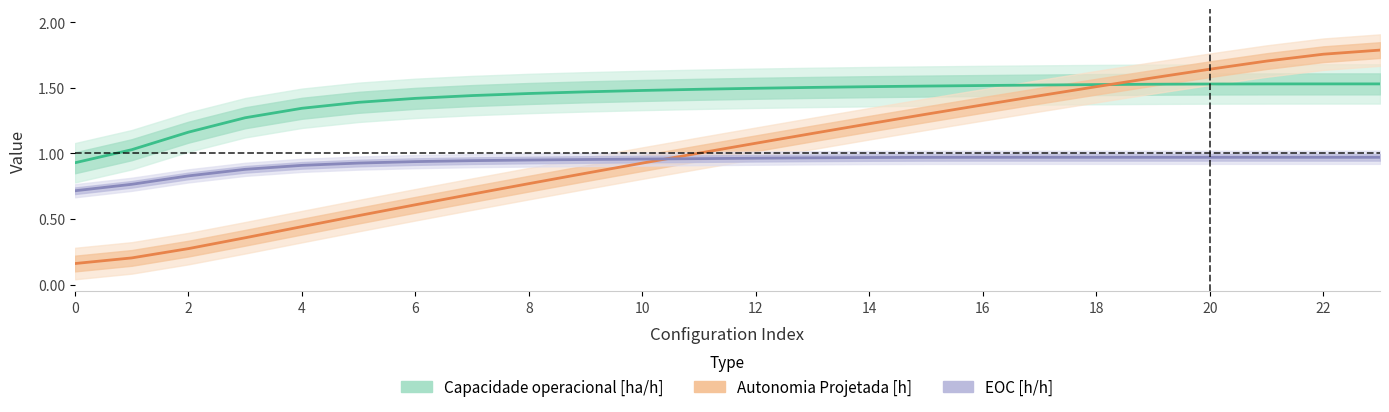

Rank the series by their average value, from highest to lowest.

Capacidade operacional [ha/h], Autonomia Projetada [h], EOC [h/h]